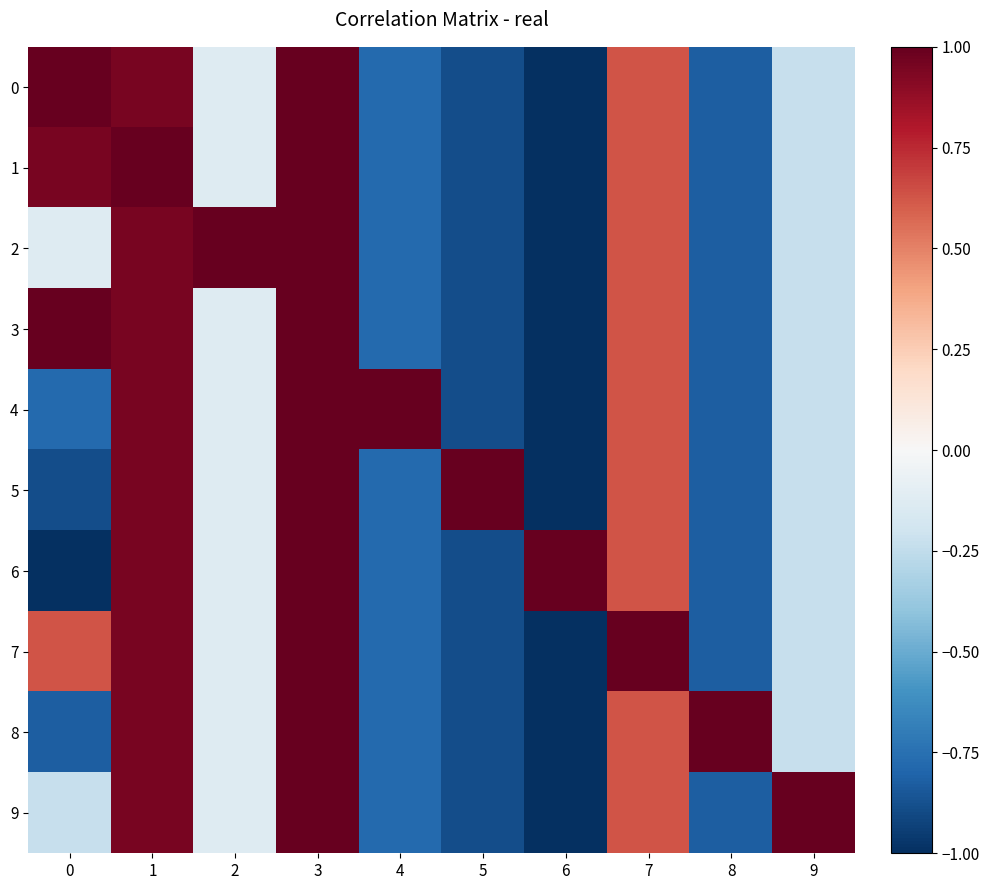

Reading left to right, what are all the values shown in this chart?

0: 0=1.0	1=0.9	2=-0.1	3=1.0	4=-0.8	5=-0.9	6=-1.0	7=0.6	8=-0.8	9=-0.2
1: 0=0.9	1=1.0	2=-0.1	3=1.0	4=-0.8	5=-0.9	6=-1.0	7=0.6	8=-0.8	9=-0.2
2: 0=-0.1	1=0.9	2=1.0	3=1.0	4=-0.8	5=-0.9	6=-1.0	7=0.6	8=-0.8	9=-0.2
3: 0=1.0	1=0.9	2=-0.1	3=1.0	4=-0.8	5=-0.9	6=-1.0	7=0.6	8=-0.8	9=-0.2
4: 0=-0.8	1=0.9	2=-0.1	3=1.0	4=1.0	5=-0.9	6=-1.0	7=0.6	8=-0.8	9=-0.2
5: 0=-0.9	1=0.9	2=-0.1	3=1.0	4=-0.8	5=1.0	6=-1.0	7=0.6	8=-0.8	9=-0.2
6: 0=-1.0	1=0.9	2=-0.1	3=1.0	4=-0.8	5=-0.9	6=1.0	7=0.6	8=-0.8	9=-0.2
7: 0=0.6	1=0.9	2=-0.1	3=1.0	4=-0.8	5=-0.9	6=-1.0	7=1.0	8=-0.8	9=-0.2
8: 0=-0.8	1=0.9	2=-0.1	3=1.0	4=-0.8	5=-0.9	6=-1.0	7=0.6	8=1.0	9=-0.2
9: 0=-0.2	1=0.9	2=-0.1	3=1.0	4=-0.8	5=-0.9	6=-1.0	7=0.6	8=-0.8	9=1.0